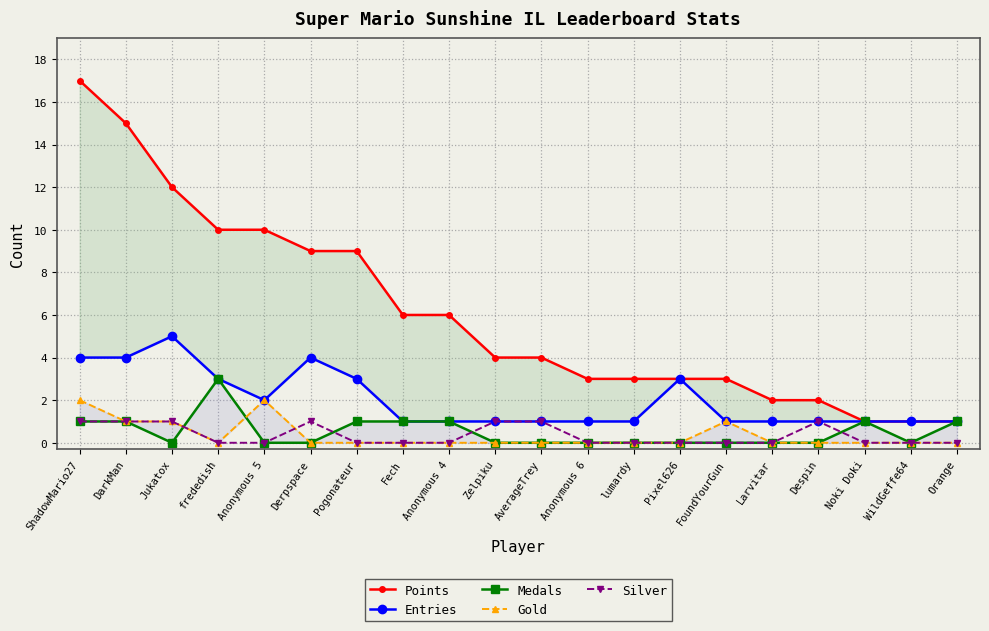

At which label is Gold closest to 1?

DarkMan